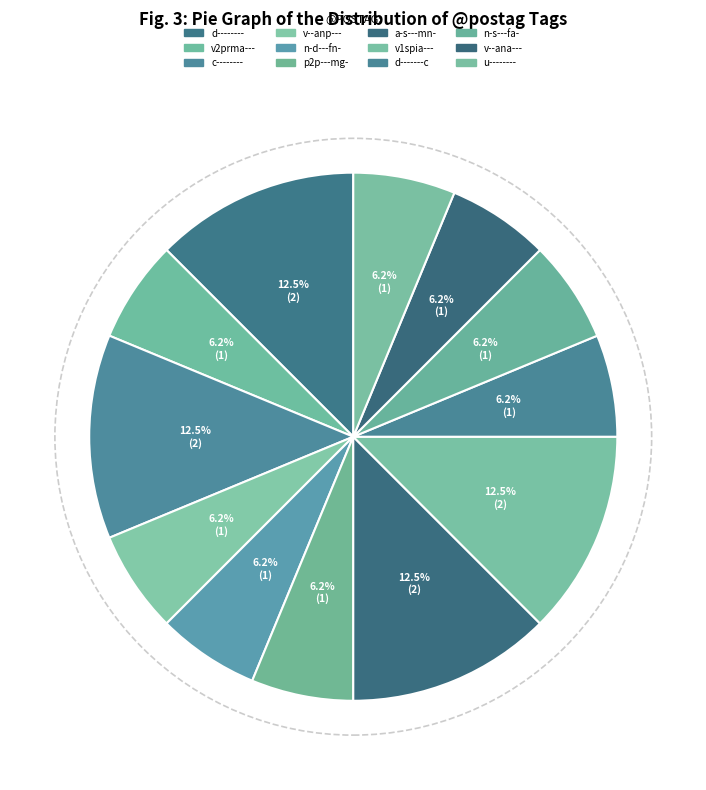

Count the number of slices in the pie.

12